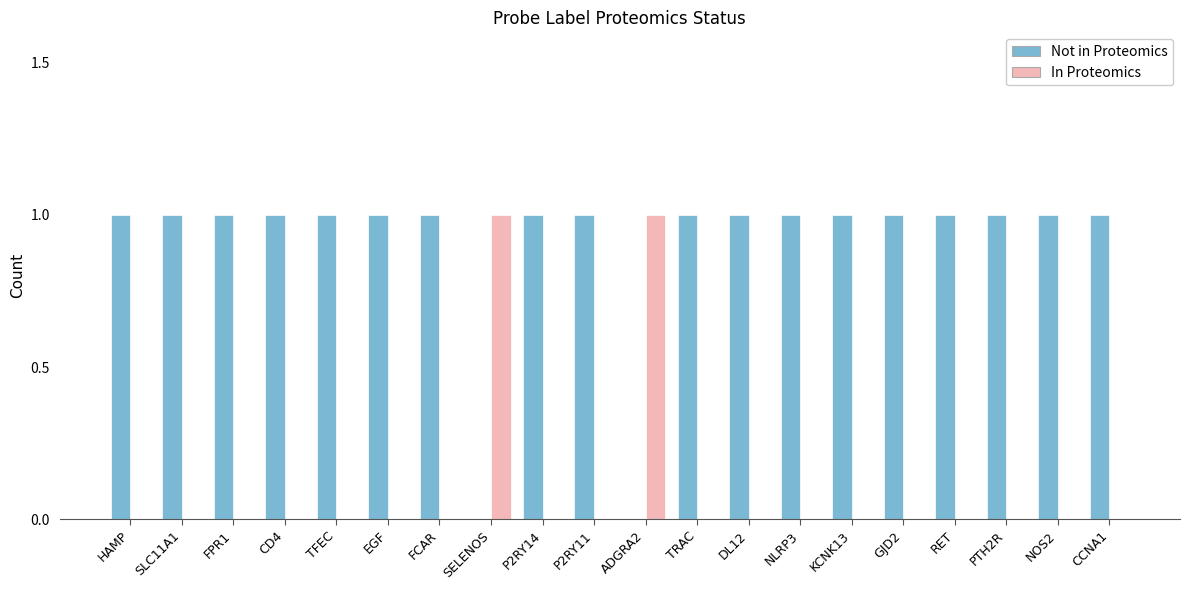

What is the sum of the Not in Proteomics values at PTH2R and TRAC?

2